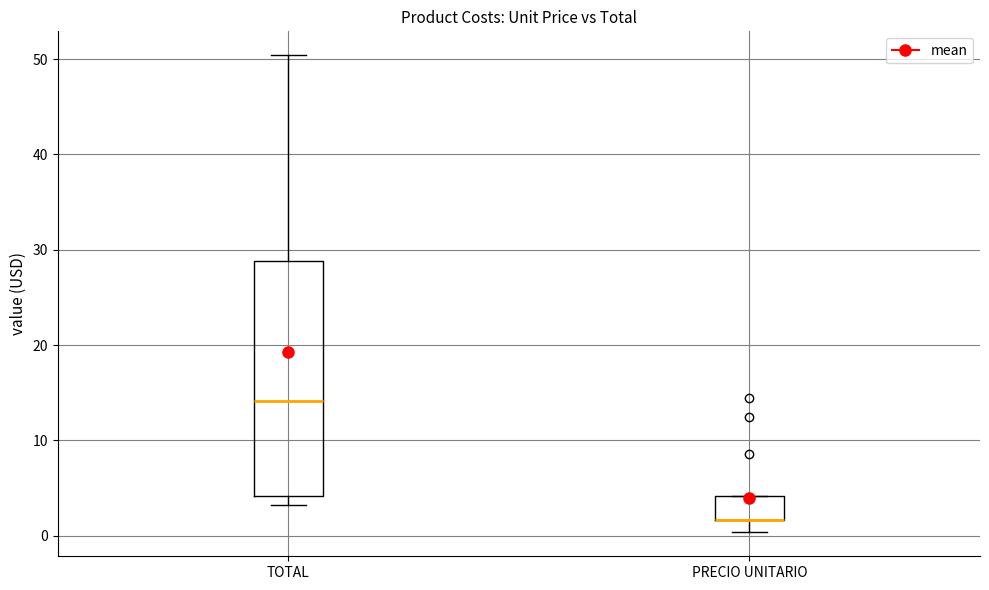

Comparing the boxes themselves (not the whiskers), which one is the tallest?

TOTAL